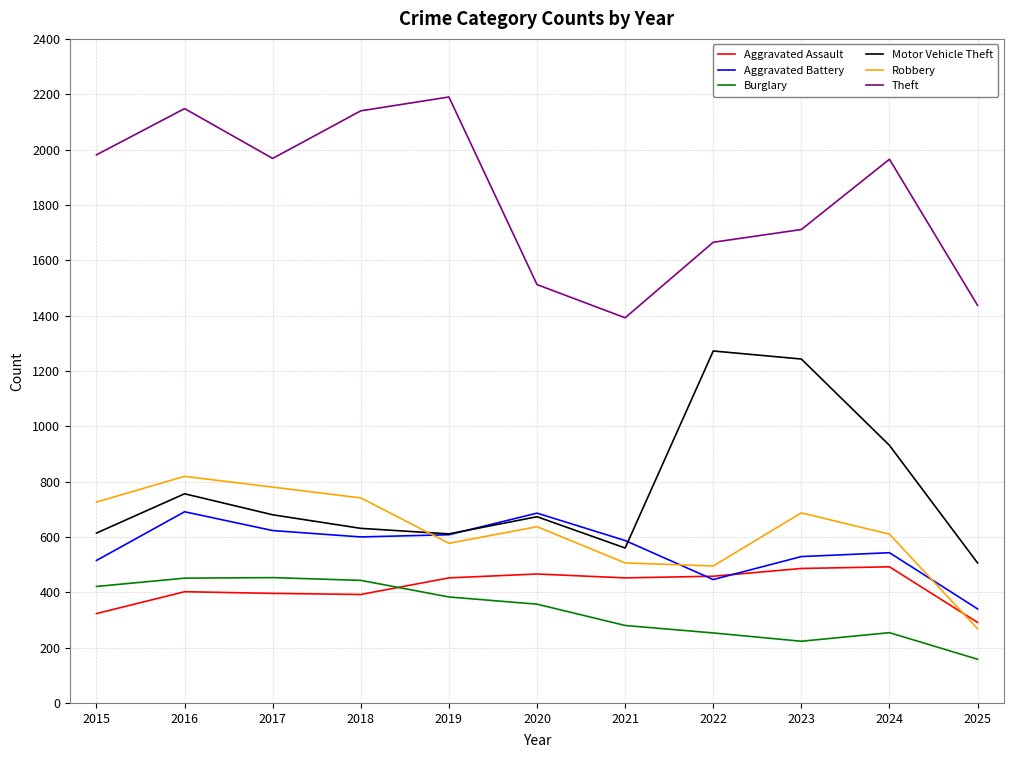

Is it true that Motor Vehicle Theft equals 1272 at 2022?

True